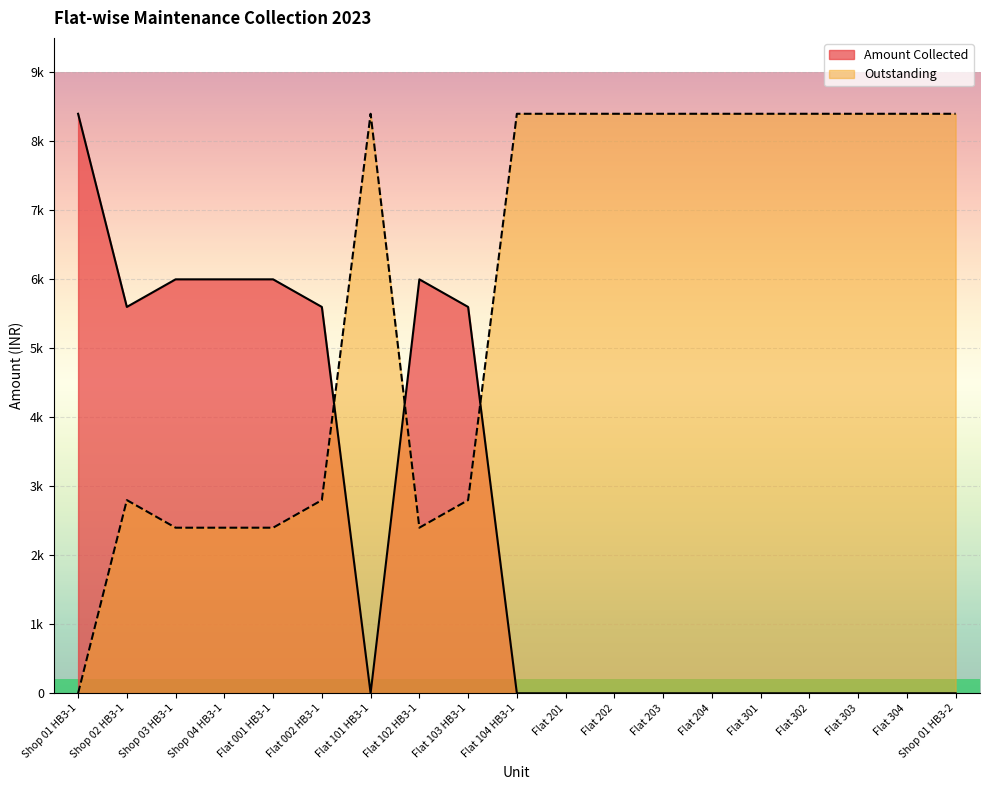

List the labels in order of value, largest first.

Shop 01 HB3-1, Shop 03 HB3-1, Shop 04 HB3-1, Flat 001 HB3-1, Flat 102 HB3-1, Shop 02 HB3-1, Flat 002 HB3-1, Flat 103 HB3-1, Flat 101 HB3-1, Flat 104 HB3-1, Flat 201, Flat 202, Flat 203, Flat 204, Flat 301, Flat 302, Flat 303, Flat 304, Shop 01 HB3-2